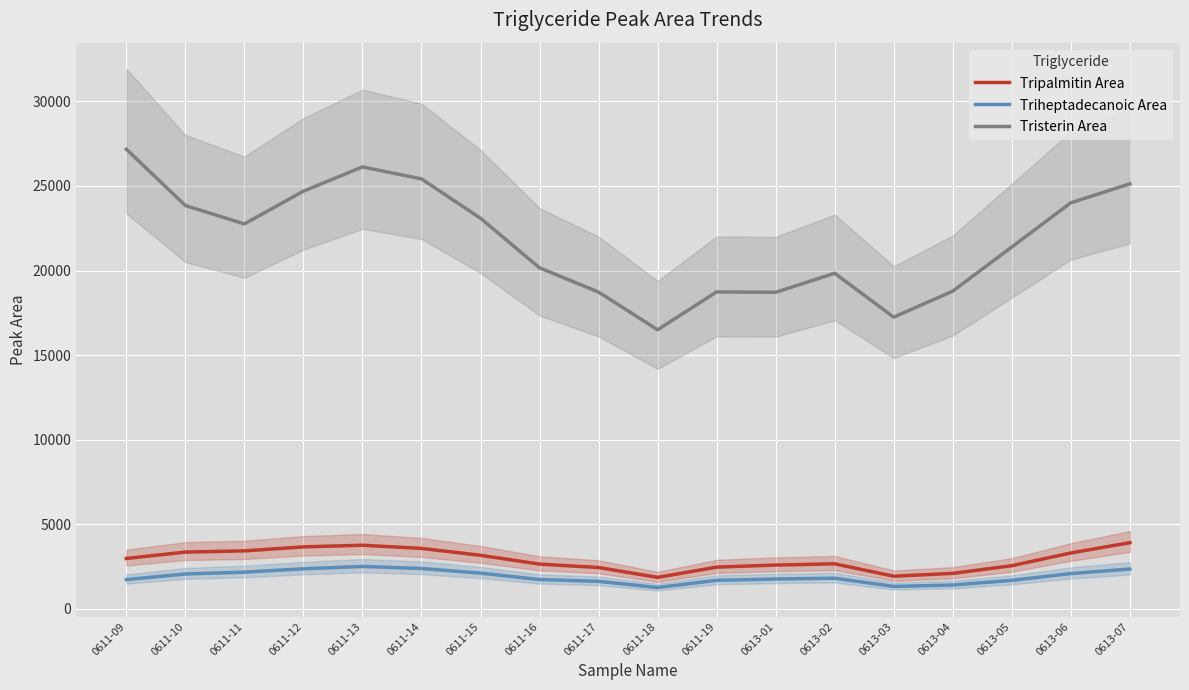

Read the Triheptadecanoic Area value at 0613-01.

1764.7